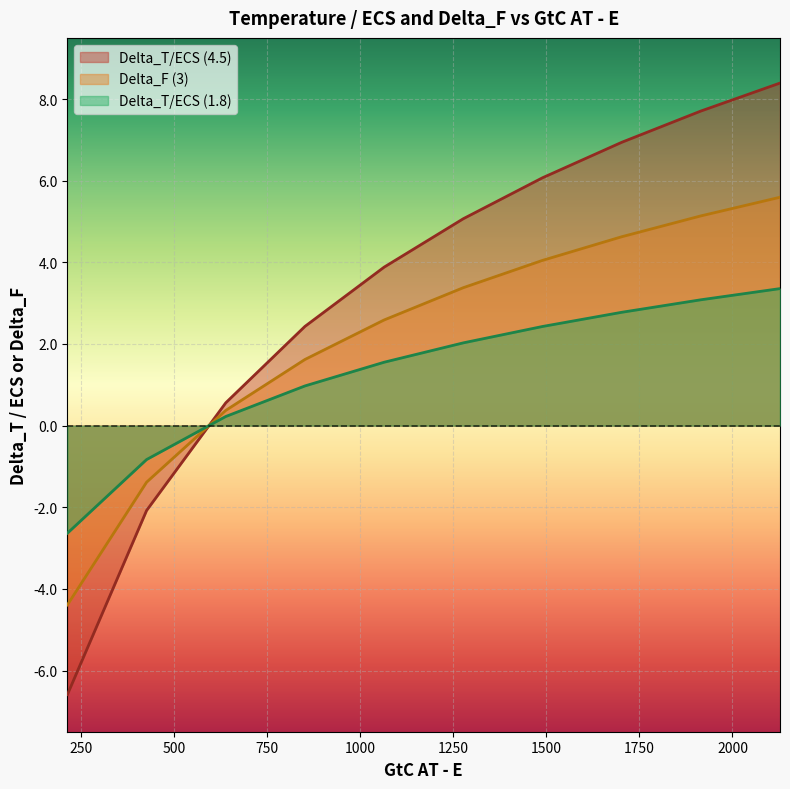

List the series in order of their peak value, lowest first.

Delta_T/ECS (1.8), Delta_F (3), Delta_T/ECS (4.5)